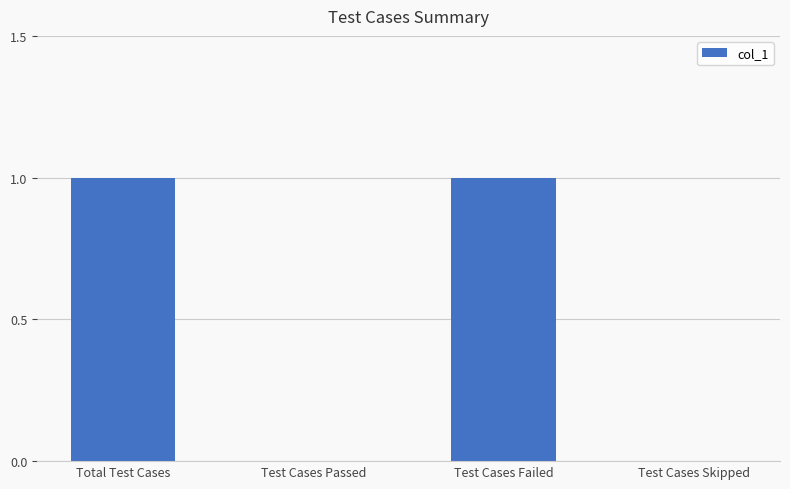

Reading left to right, extract all data points from this chart.

1	0	1	0